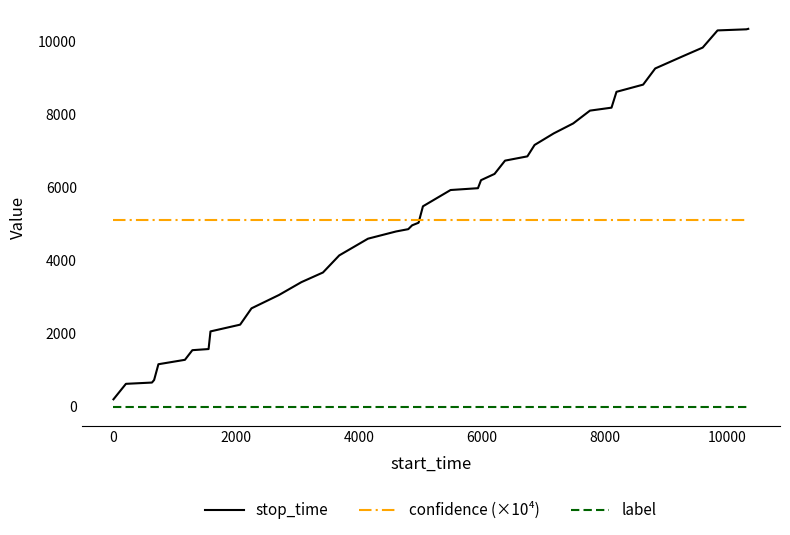

Which series has the largest range (max minus min)?

stop_time